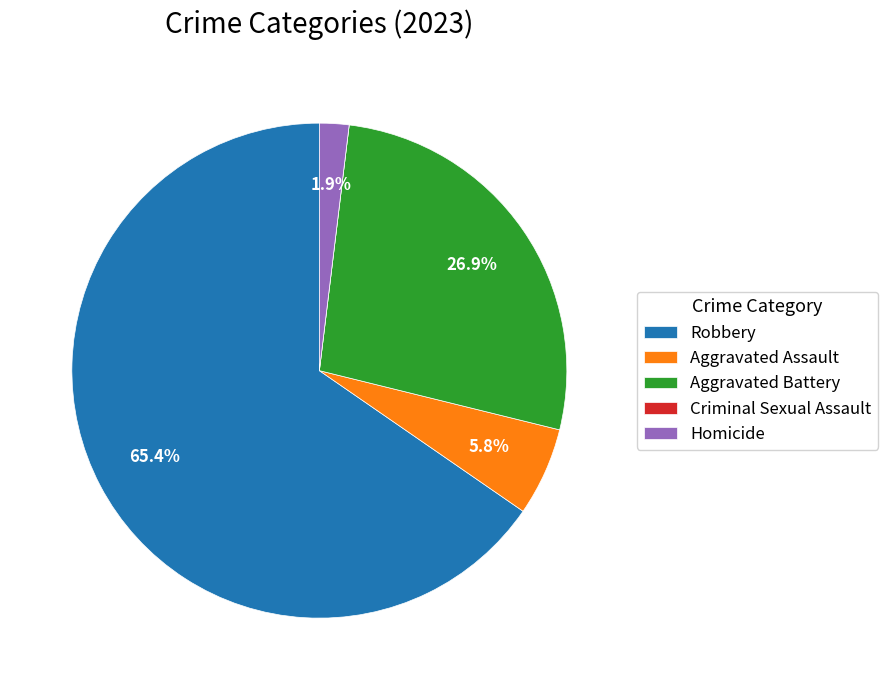

Which has a higher value, Aggravated Battery or Aggravated Assault?

Aggravated Battery